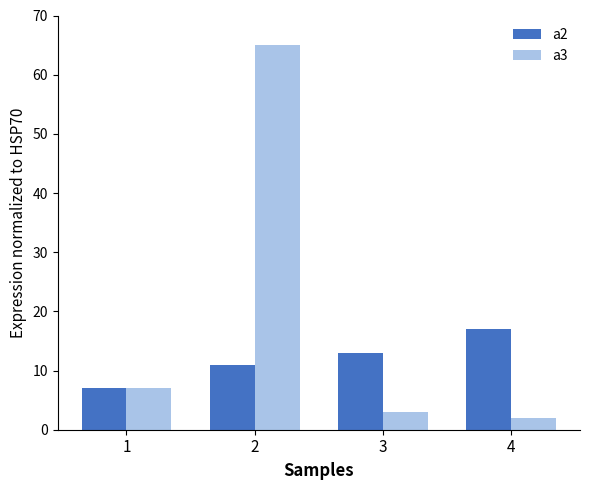

What is the difference between the maximum and minimum values in the a2 series?

10